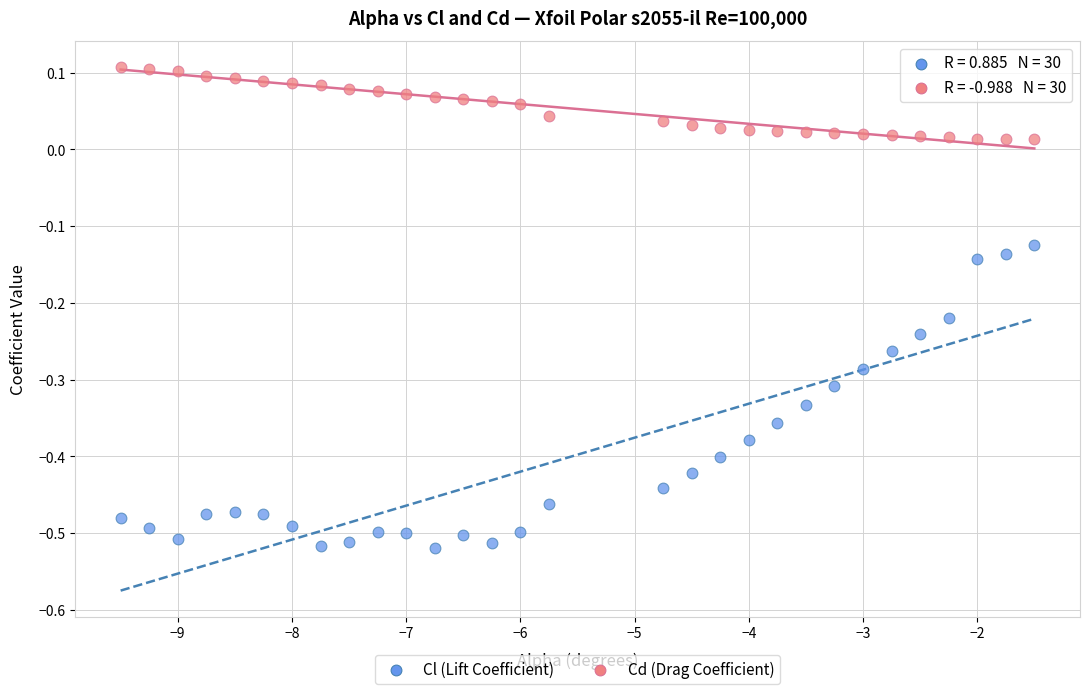

Across all data points, what is the range of X values (max minus min)?

8.0